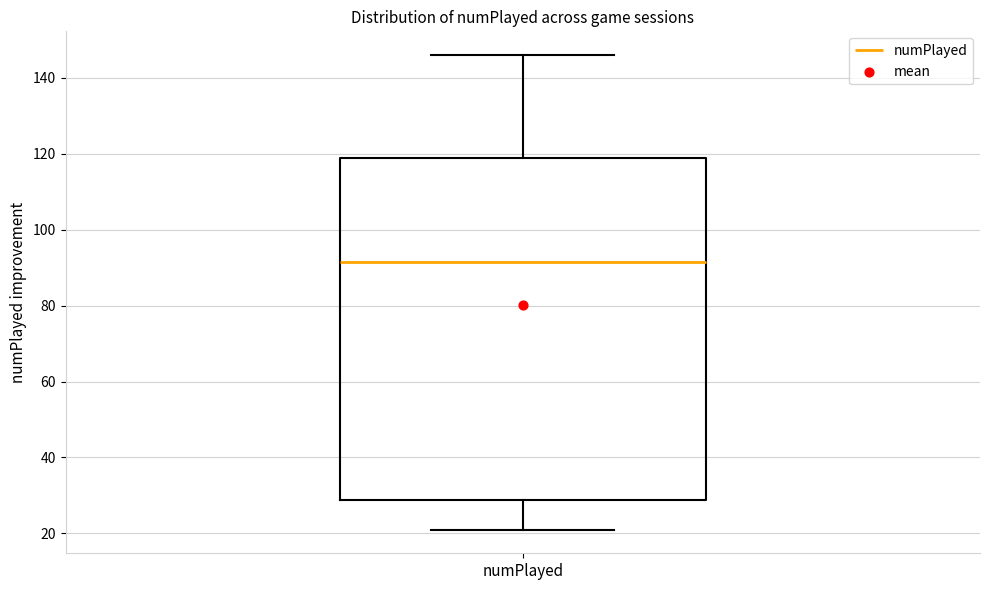

Read this box plot against the y-axis: the position of the median line, the range covered by the box, and the ends of both whiskers. The values are not printed on the chart, so give them approximately, as read against the axis.

median 92, box 28 to 118, whiskers 22 to 146